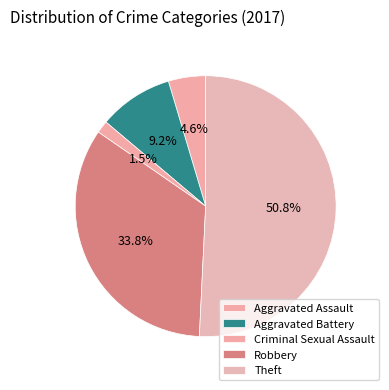

To the nearest percent, what is the average slice percentage?

20%